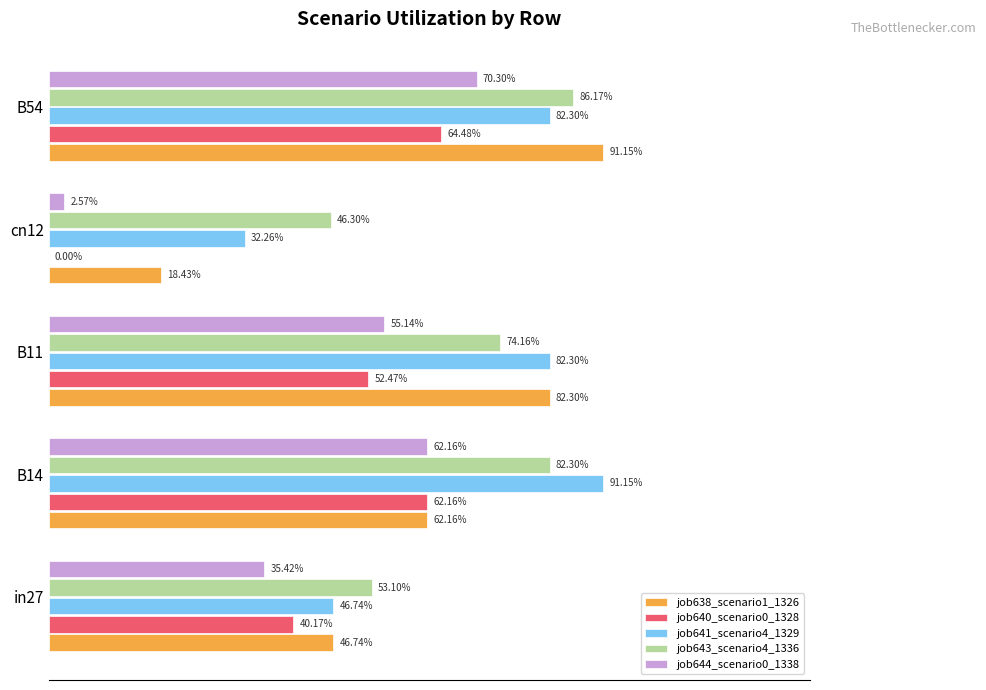

What is the minimum value for job641_scenario4_1329?

0.3